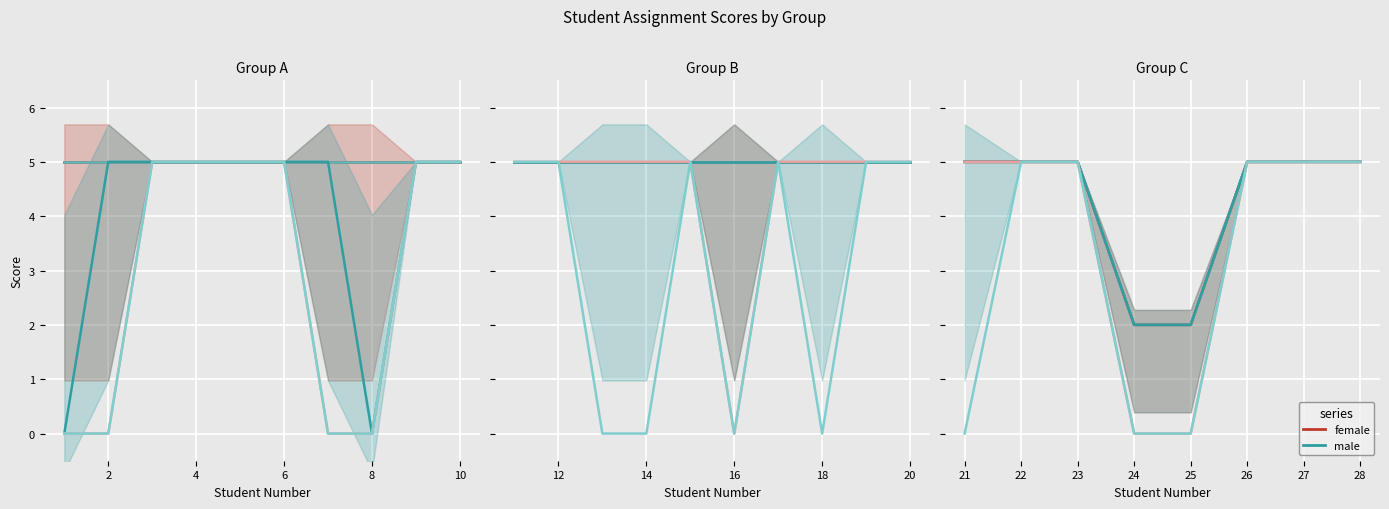

True or false: male has more than 0 interior local peaks.

False